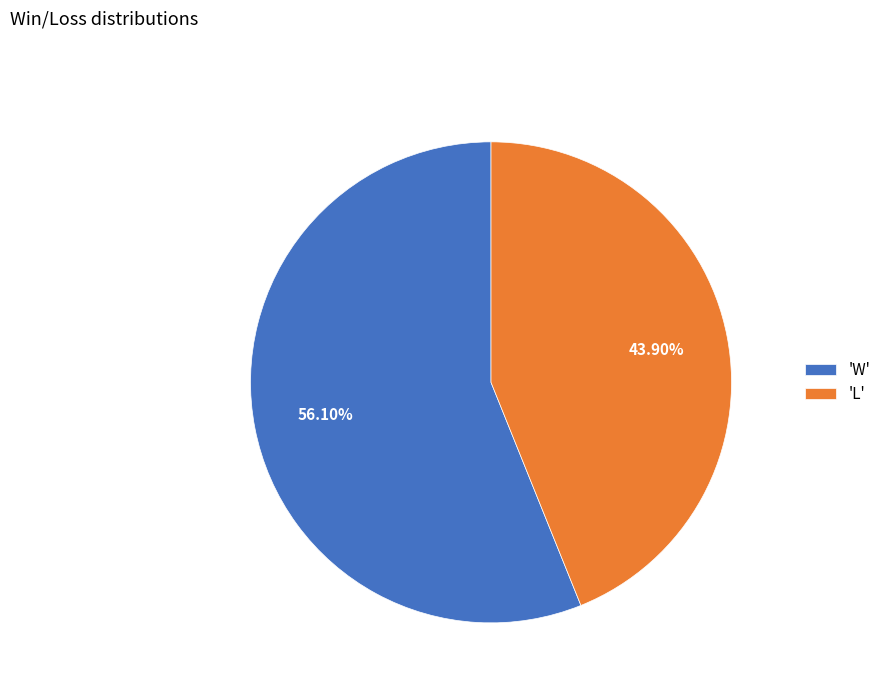

Does 'L' represent more than half of the total?

No